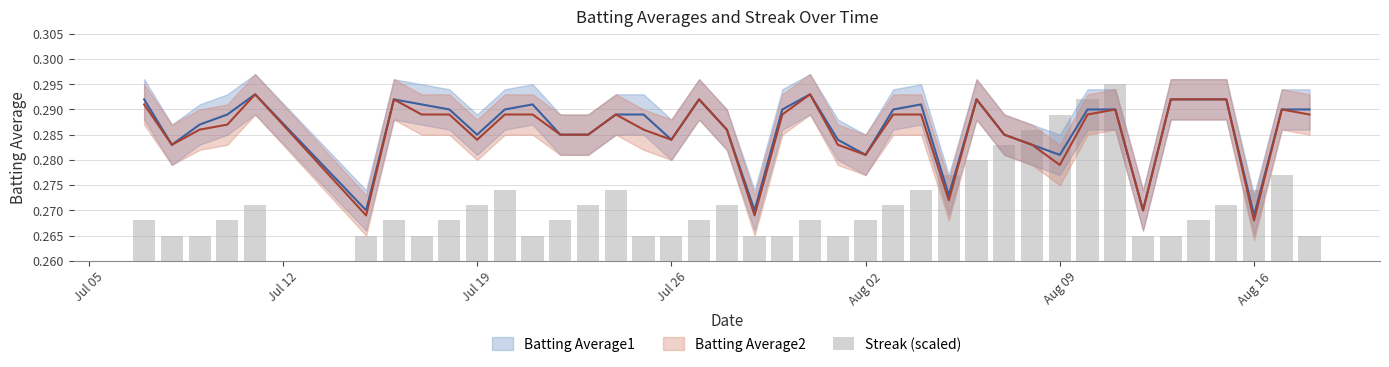

Reading left to right, transcribe all the data shown in this chart.

0.3	0.3	0.3	0.3	0.3	0.3	0.3	0.3	0.3	0.3	0.3	0.3	0.3	0.3	0.3	0.3	0.3	0.3	0.3	0.3	0.3	0.3	0.3	0.3	0.3	0.3	0.3	0.3	0.3	0.3	0.3	0.3	0.3	0.3	0.3	0.3	0.3	0.3	0.3	0.3